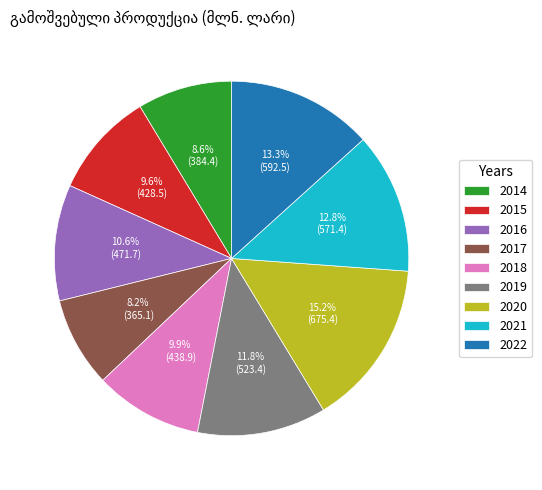

To the nearest percent, what percentage of the pie is 2014?

9%